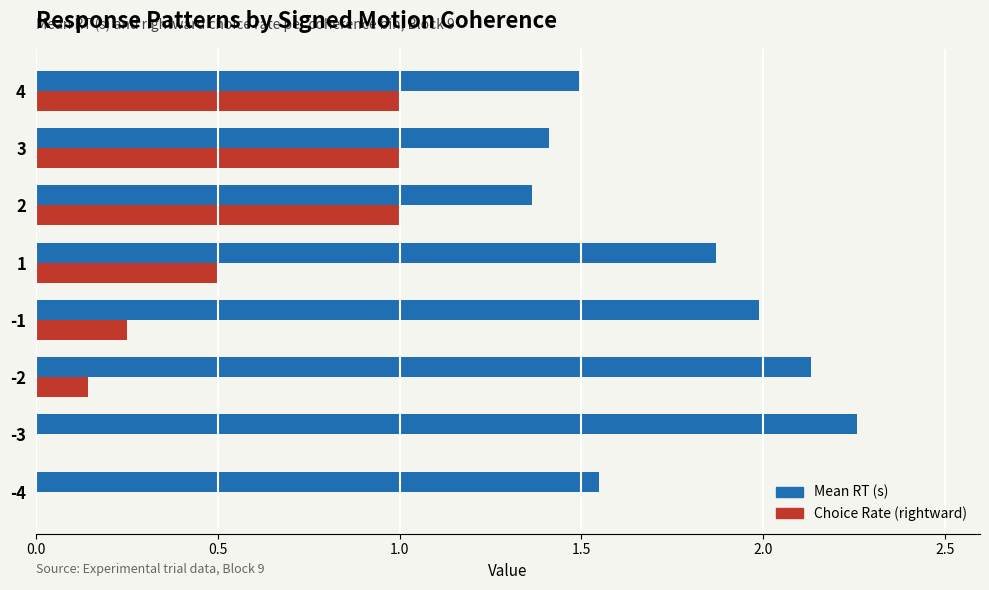

What is the sum of the Choice Rate (rightward) values at 1 and -3?

0.5